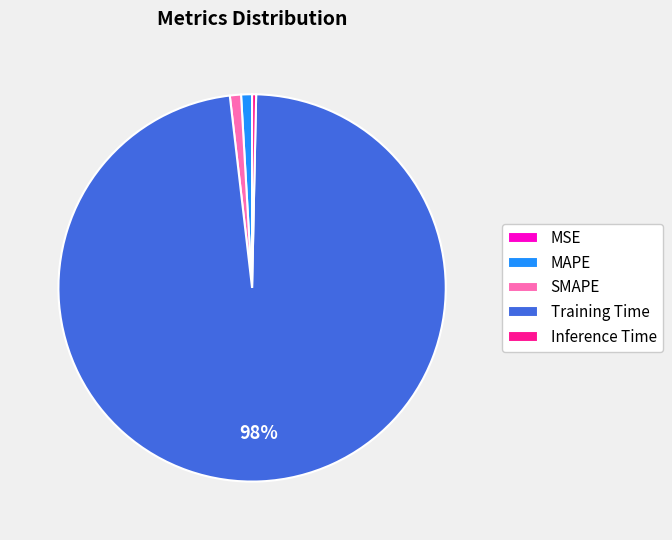

To the nearest percent, what portion does MAPE represent?

1%